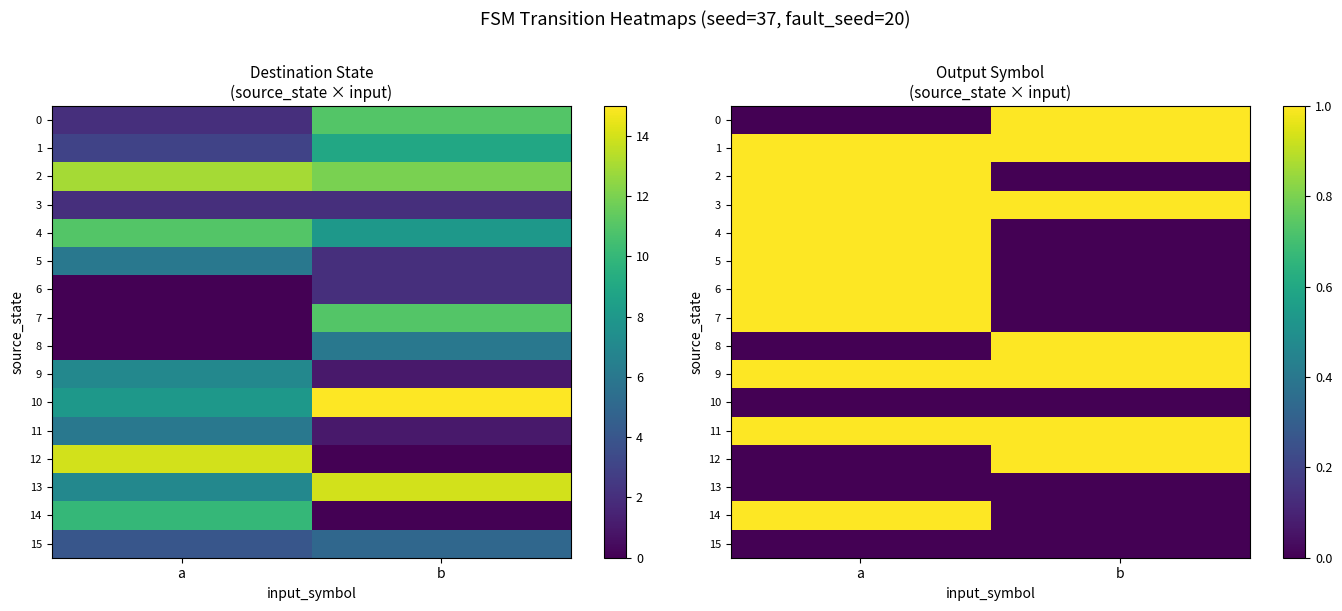

At which label is 9 closest to 1?

a